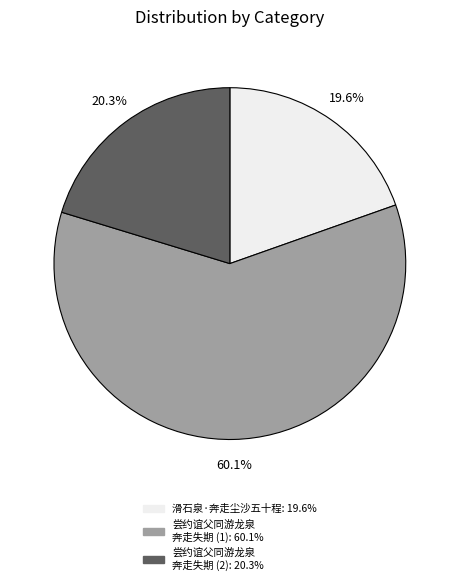

Is there any slice that represents more than half of the pie?

Yes